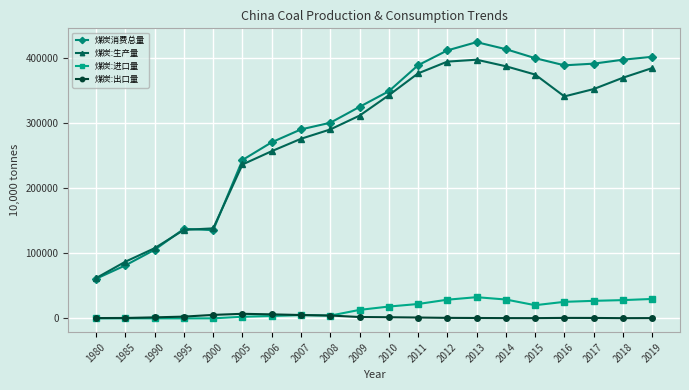

Does the chart display data point markers on the line(s)?

Yes